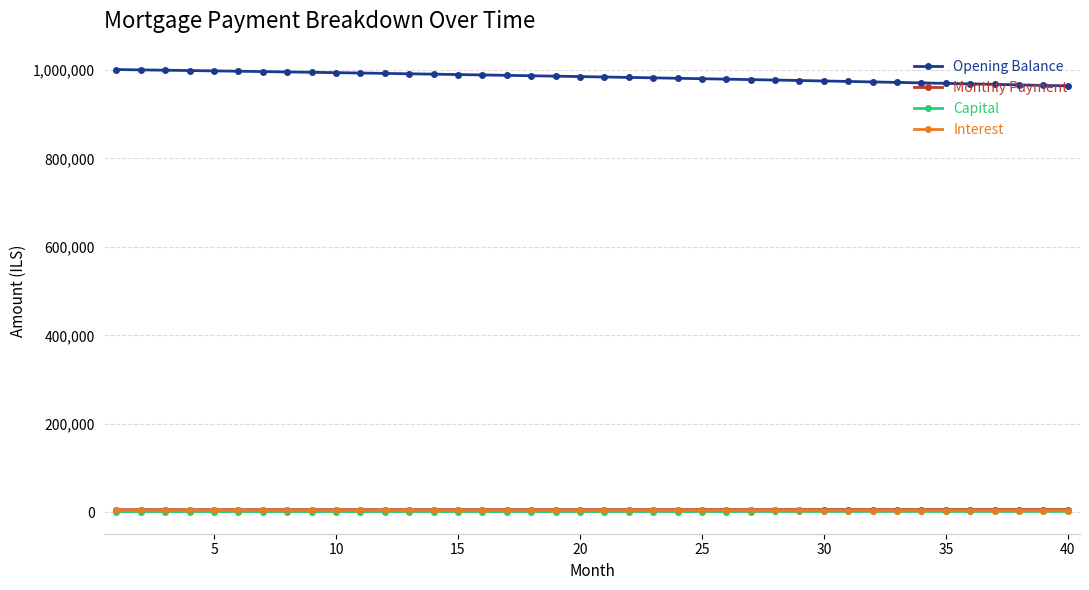

True or false: Opening Balance and Capital intersect in this chart.

False